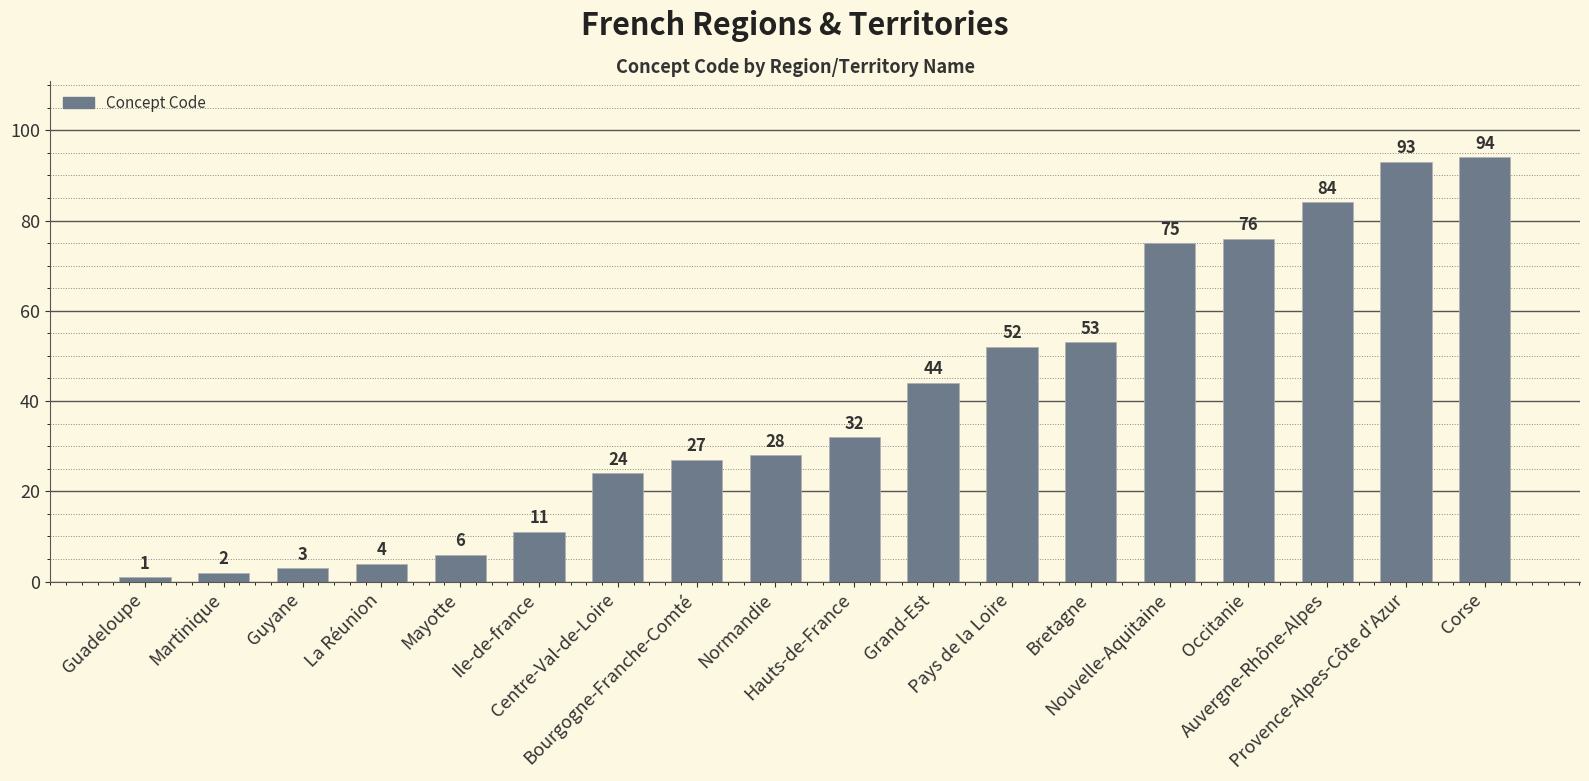

Read the value at Corse, to the nearest 5.

95